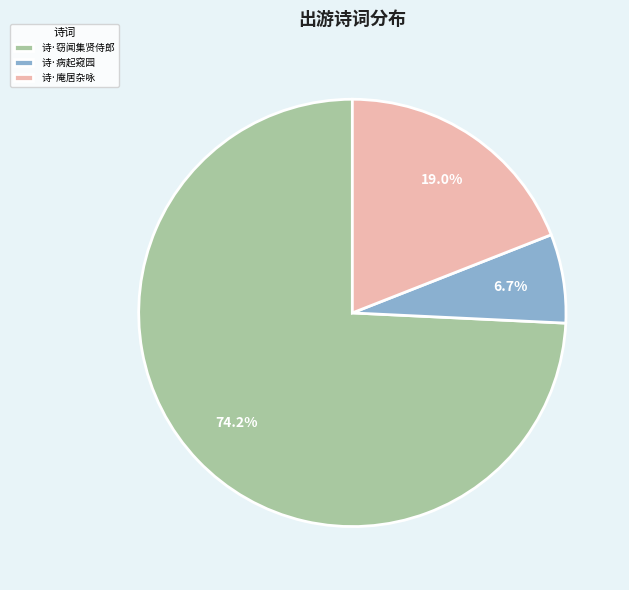

Rank the categories by value from highest to lowest.

诗·窃闻集贤侍郎, 诗·庵居杂咏, 诗·病起窥园